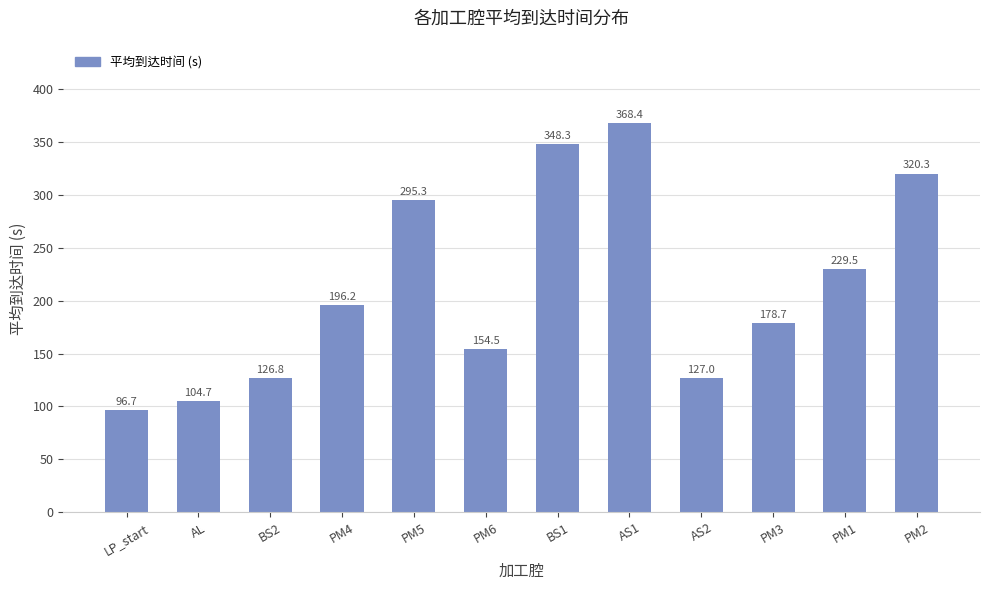

What position from the right is AS2?

4